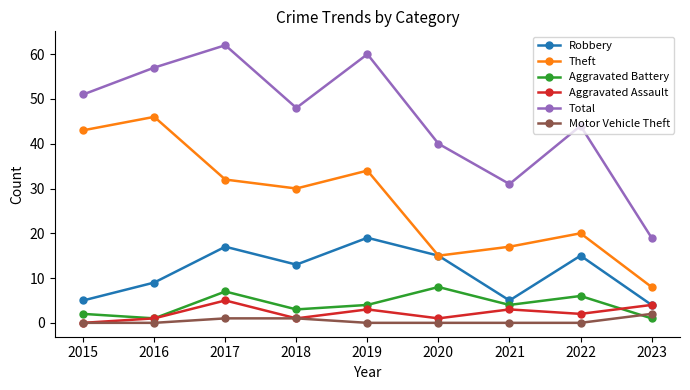

What is the total value across all series at 2015?

101